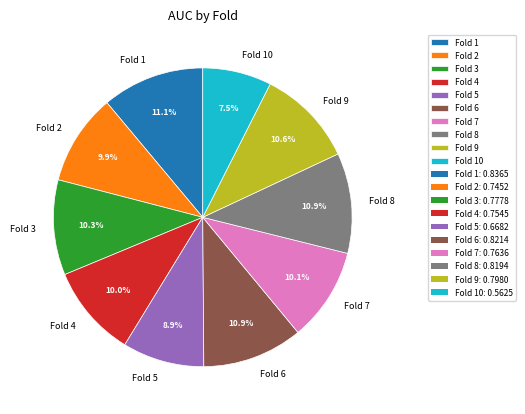

To the nearest percent, what is the combined percentage of Fold 9 and Fold 3?

21%